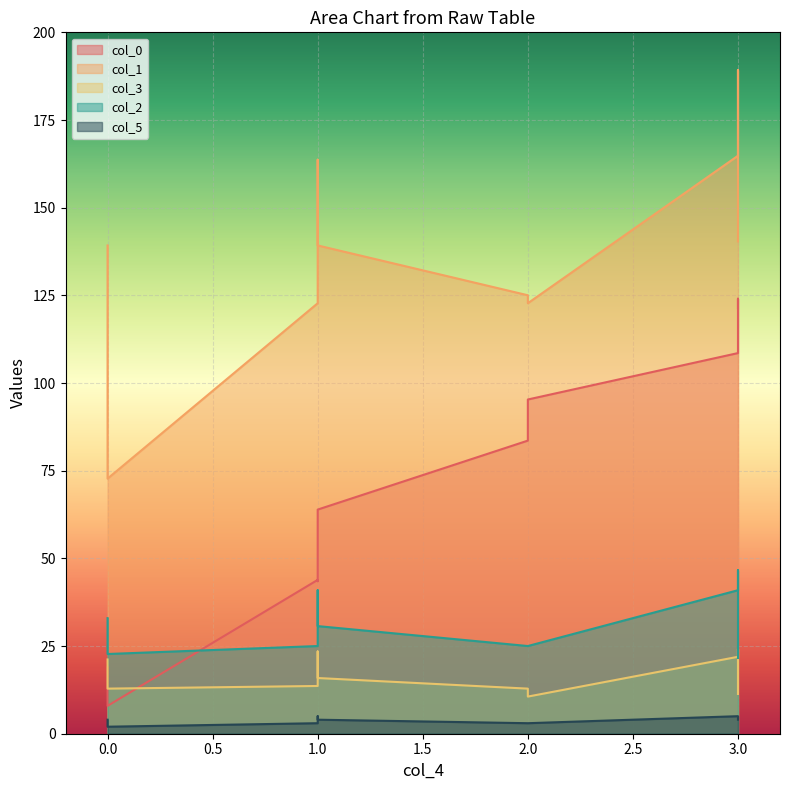

Reading left to right, what are all the values shown in this chart?

col_0: 18.9	16.3	7.9	43.9	43.5	63.9	83.6	95.3	108.5	124.0	121.4
col_1: 139.2	119.3	72.7	122.8	163.7	139.2	125.0	122.8	164.8	189.2	140.4
col_3: 21.2	17.4	12.9	13.6	23.4	15.9	12.9	10.6	21.9	24.2	11.3
col_2: 33.0	29.6	22.7	25.0	40.9	30.7	25.0	25.0	40.9	46.6	21.6
col_5: 4.0	3.0	2.0	3.0	5.0	4.0	3.0	3.0	5.0	5.0	4.0